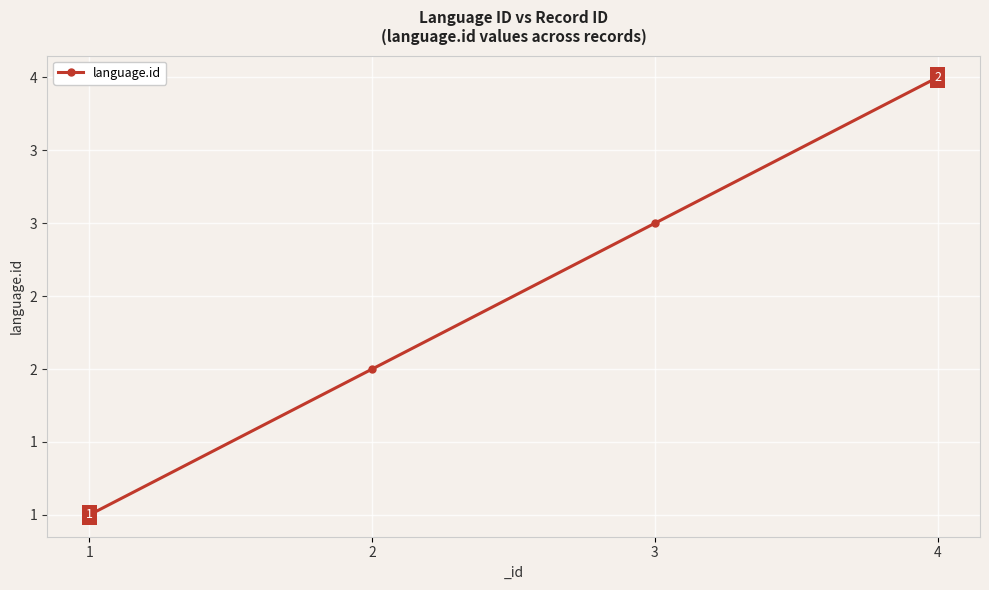

What is the smallest value displayed?

1